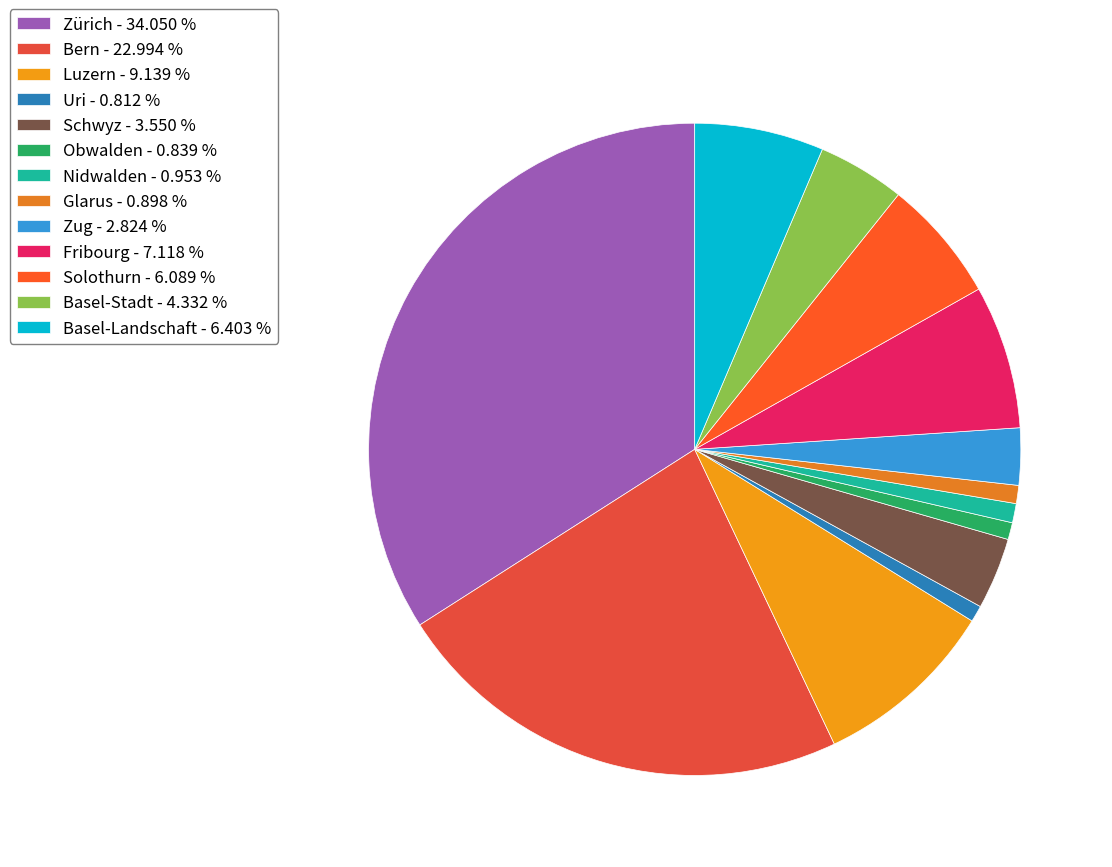

Does Bern account for over 50% of the chart?

No